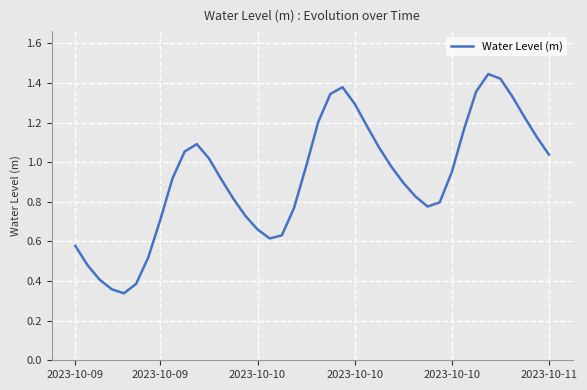

How many series are shown in this chart?

1